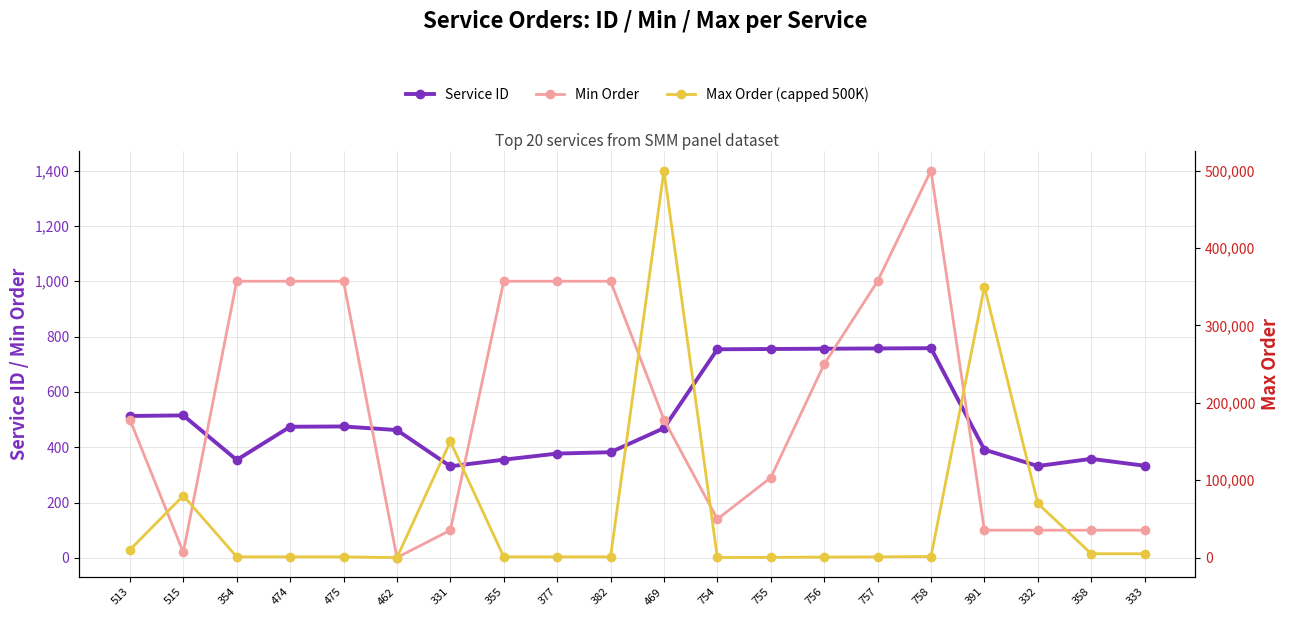

What is the difference between the Max Order (capped 500K) values at 331 and 755?

149710